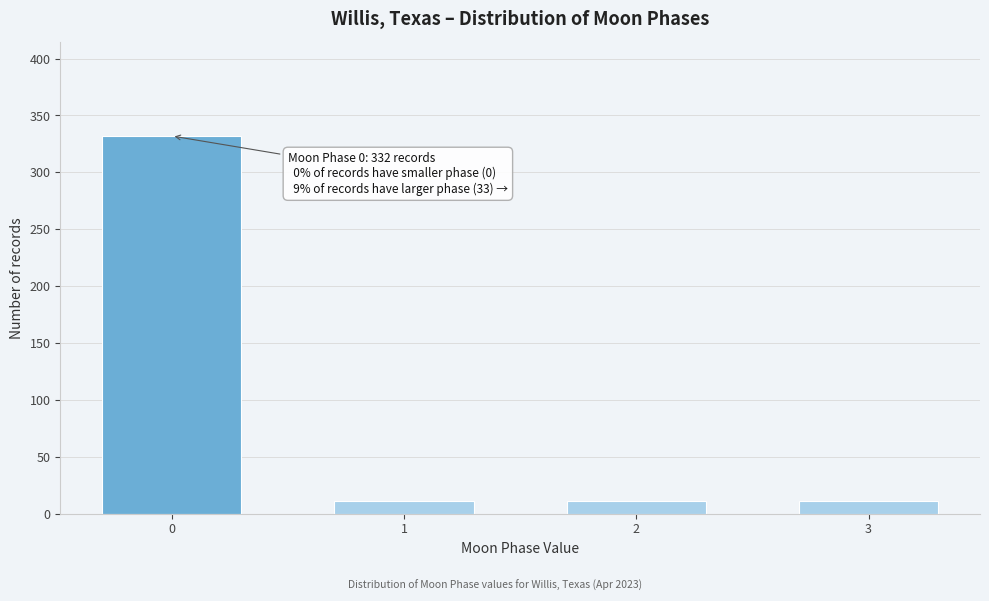

Reading left to right, extract all data points from this chart.

332	11	11	11